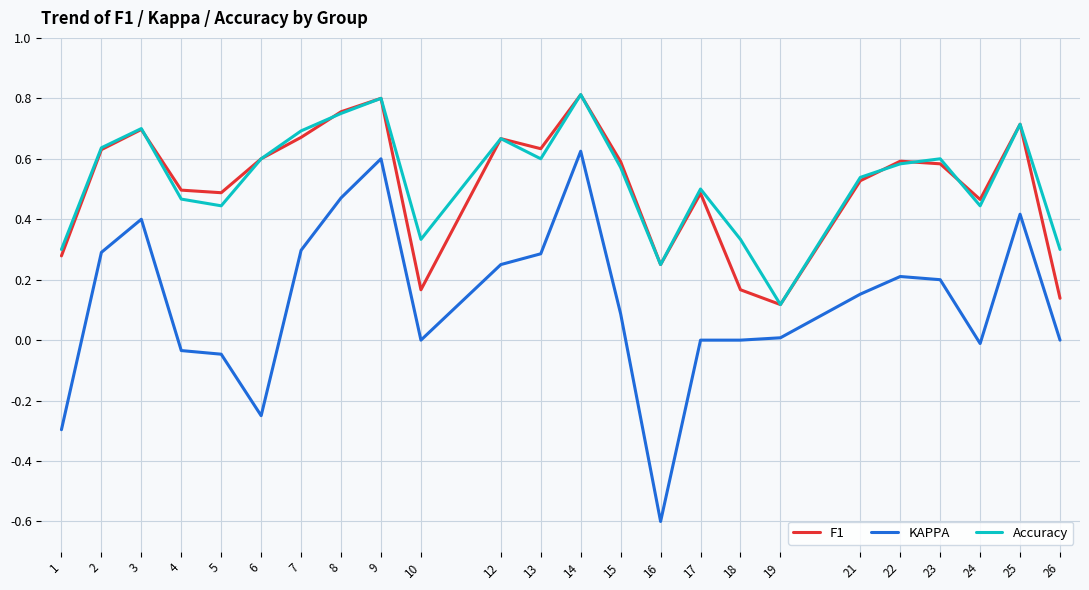

Which series has the largest range (max minus min)?

KAPPA